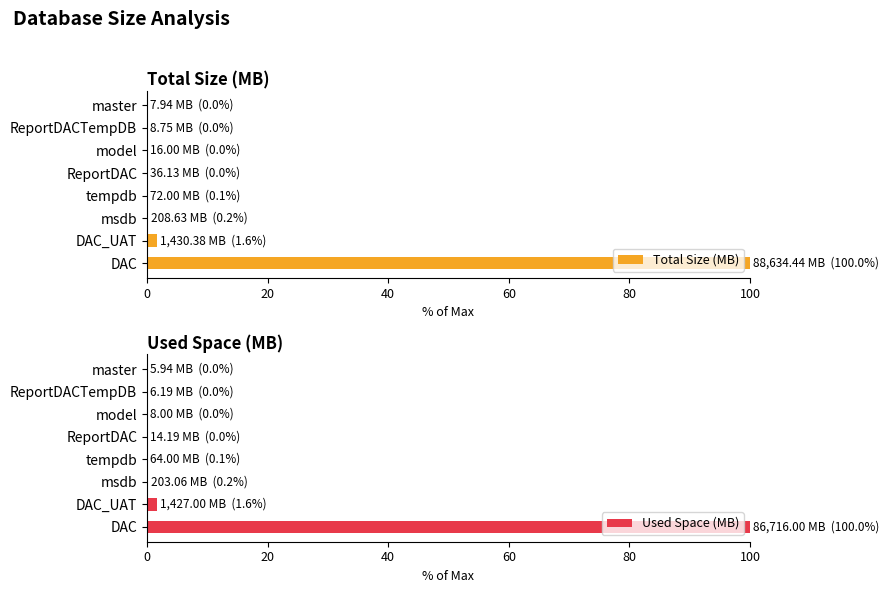

What is the difference between the maximum and minimum values in the Used Space (MB) series?

100.0